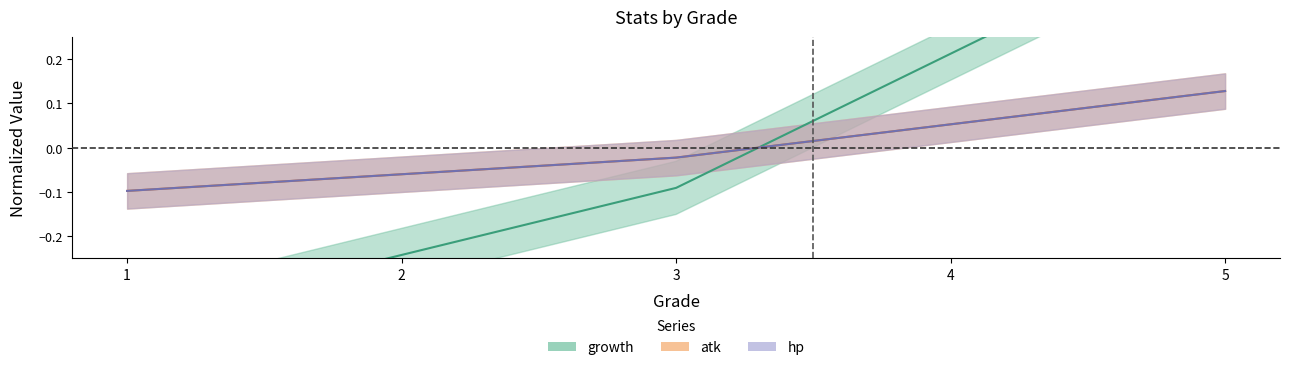

At which label does atk first exceed 0?

4